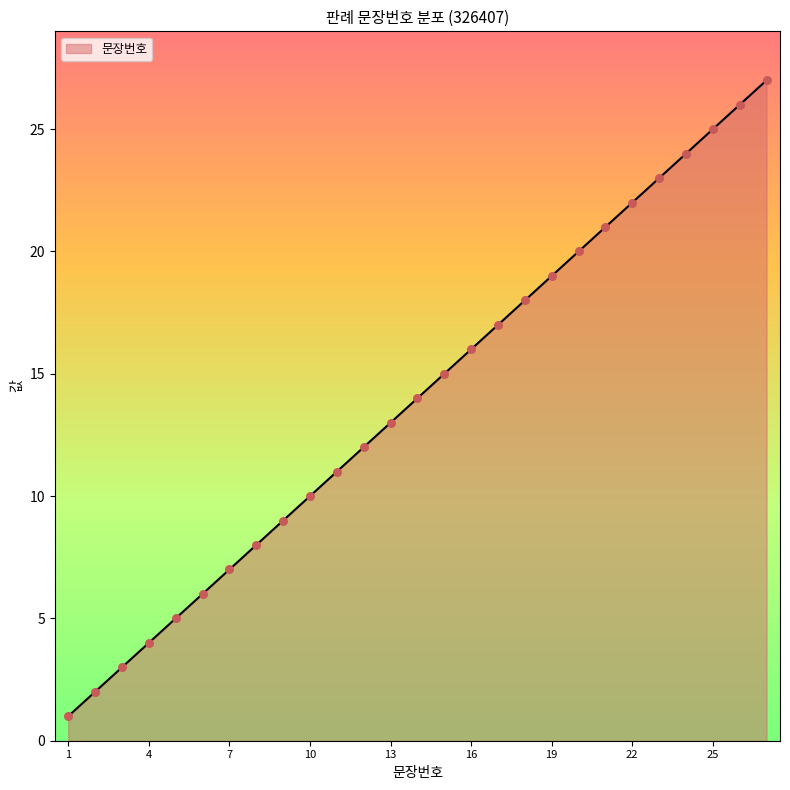

What is the greatest value displayed?

27